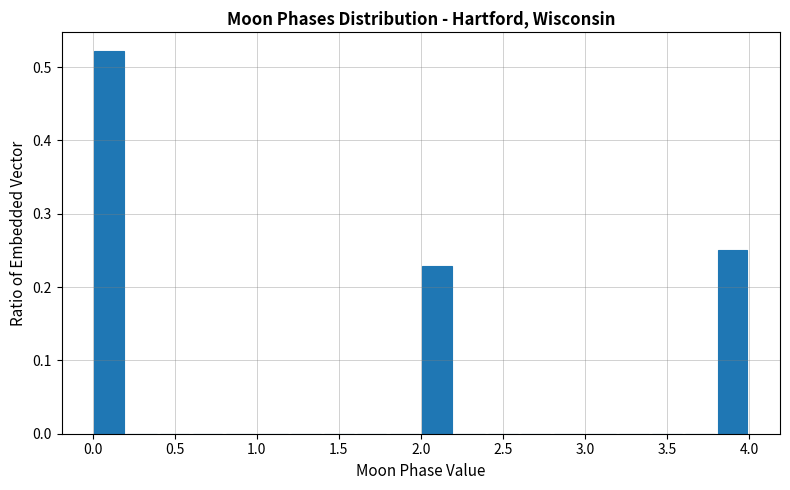

What is the height of the bar covering 0.0 to 0.2 on the x-axis? The values are not printed on the chart, so give them approximately, as read against the axis.

0.52